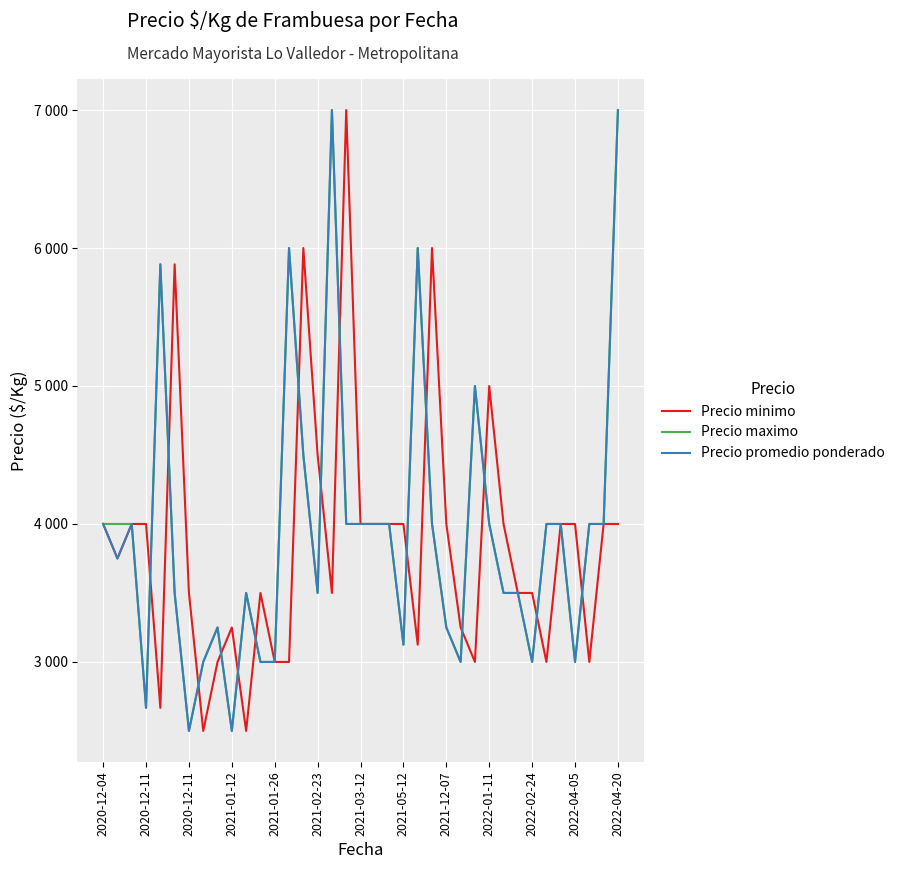

What is the value of the Precio maximo point at the 17th from the left?

7000